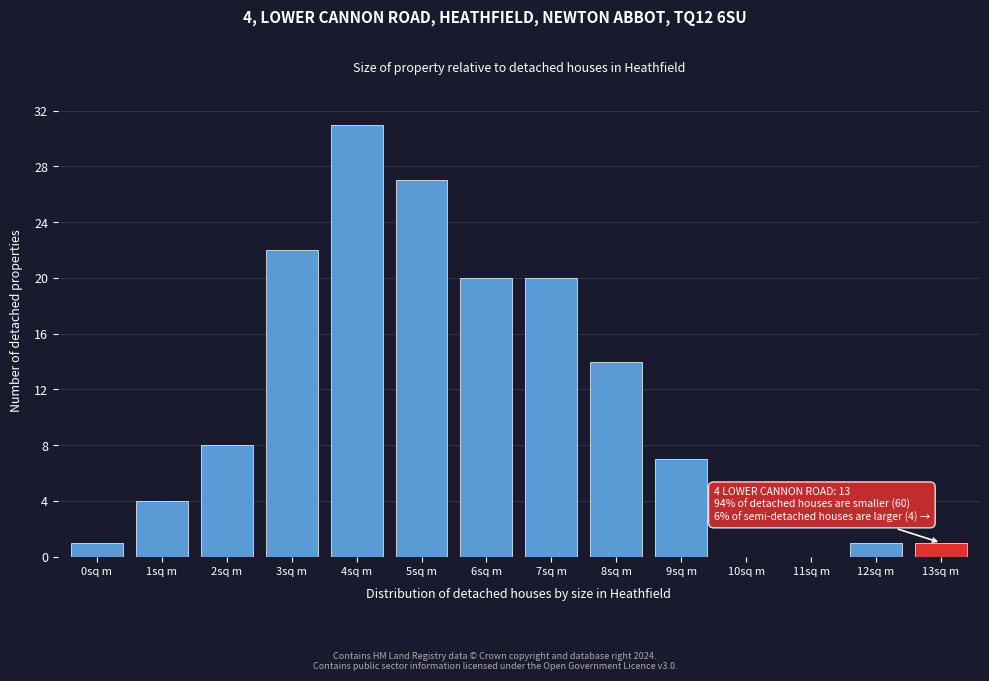

Reading left to right, transcribe all the data shown in this chart.

0sq m=1	1sq m=4	2sq m=8	3sq m=22	4sq m=31	5sq m=27	6sq m=20	7sq m=20	8sq m=14	9sq m=7	10sq m=0	11sq m=0	12sq m=1	13sq m=1